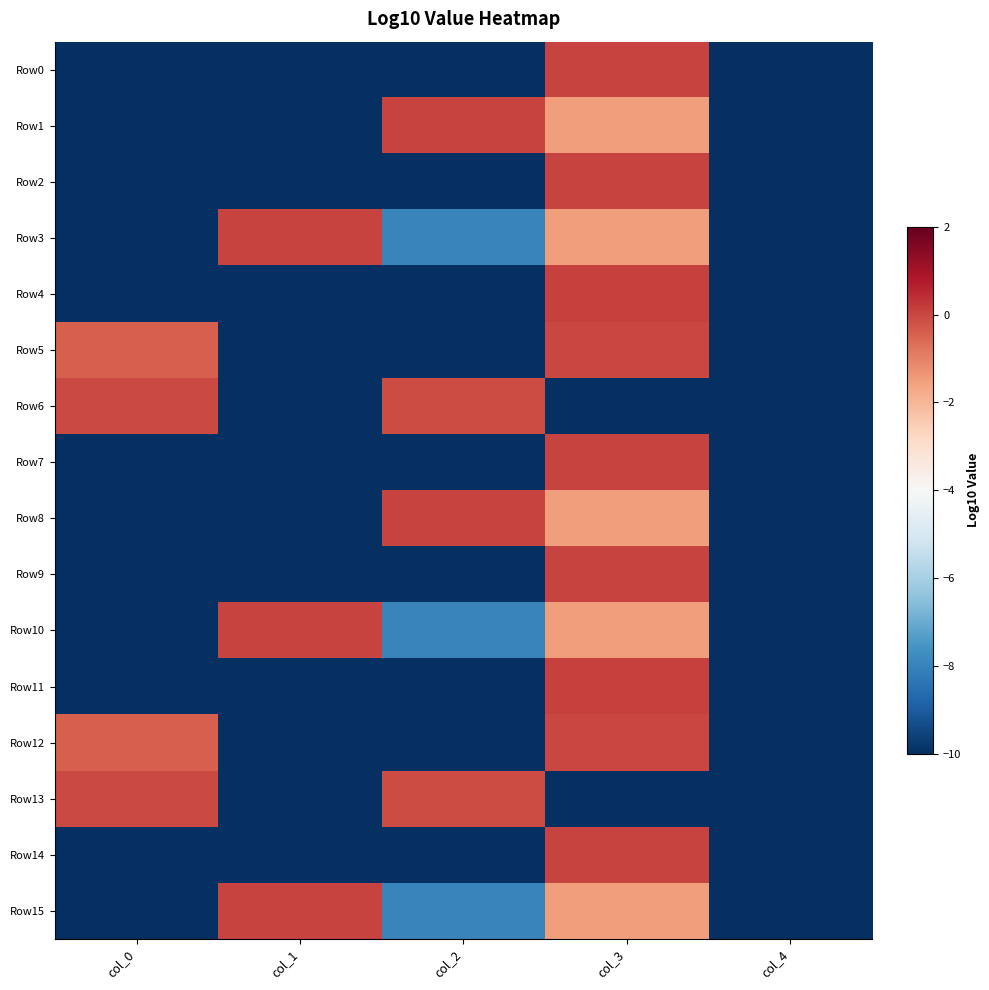

What is the minimum value shown in the chart?

-300.0